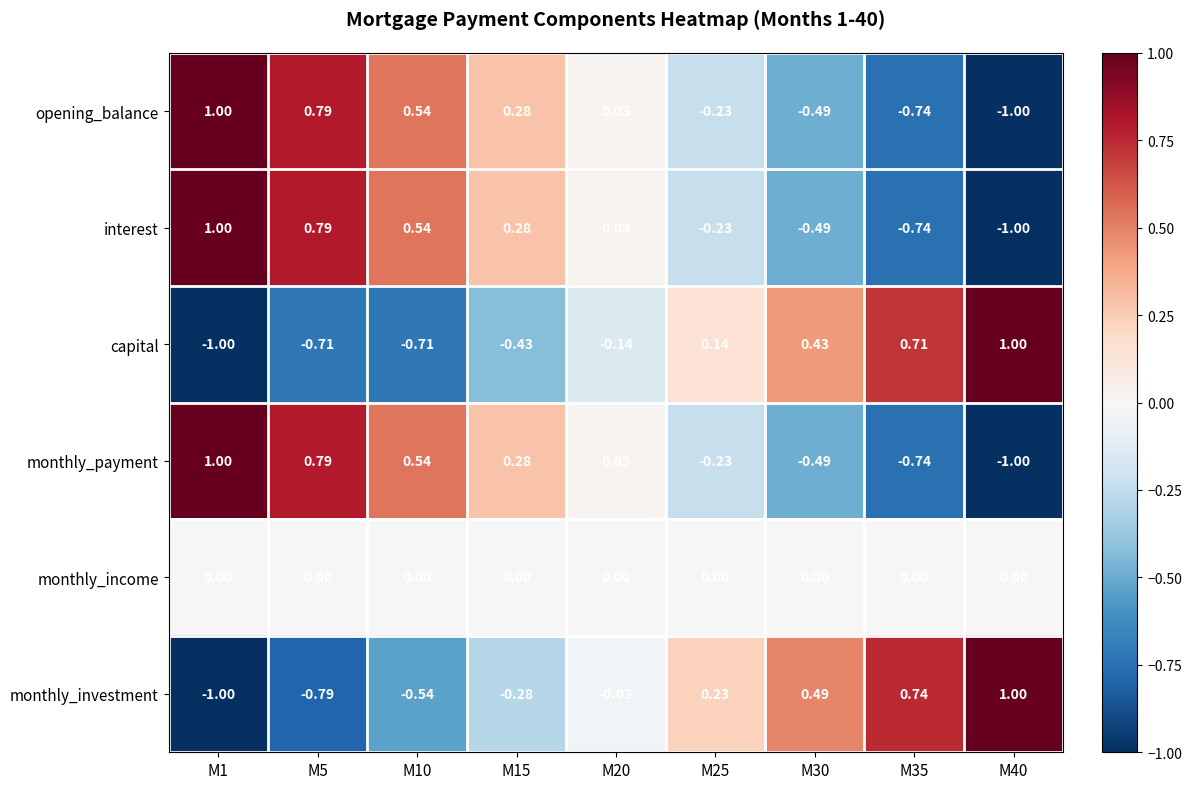

Reading left to right, extract all data points from this chart.

opening_balance: M1=1.0	M5=0.8	M10=0.5	M15=0.3	M20=0.0	M25=-0.2	M30=-0.5	M35=-0.7	M40=-1.0
interest: M1=1.0	M5=0.8	M10=0.5	M15=0.3	M20=0.0	M25=-0.2	M30=-0.5	M35=-0.7	M40=-1.0
capital: M1=-1.0	M5=-0.7	M10=-0.7	M15=-0.4	M20=-0.1	M25=0.1	M30=0.4	M35=0.7	M40=1.0
monthly_payment: M1=1.0	M5=0.8	M10=0.5	M15=0.3	M20=0.0	M25=-0.2	M30=-0.5	M35=-0.7	M40=-1.0
monthly_income: M1=0.0	M5=0.0	M10=0.0	M15=0.0	M20=0.0	M25=0.0	M30=0.0	M35=0.0	M40=0.0
monthly_investment: M1=-1.0	M5=-0.8	M10=-0.5	M15=-0.3	M20=-0.0	M25=0.2	M30=0.5	M35=0.7	M40=1.0